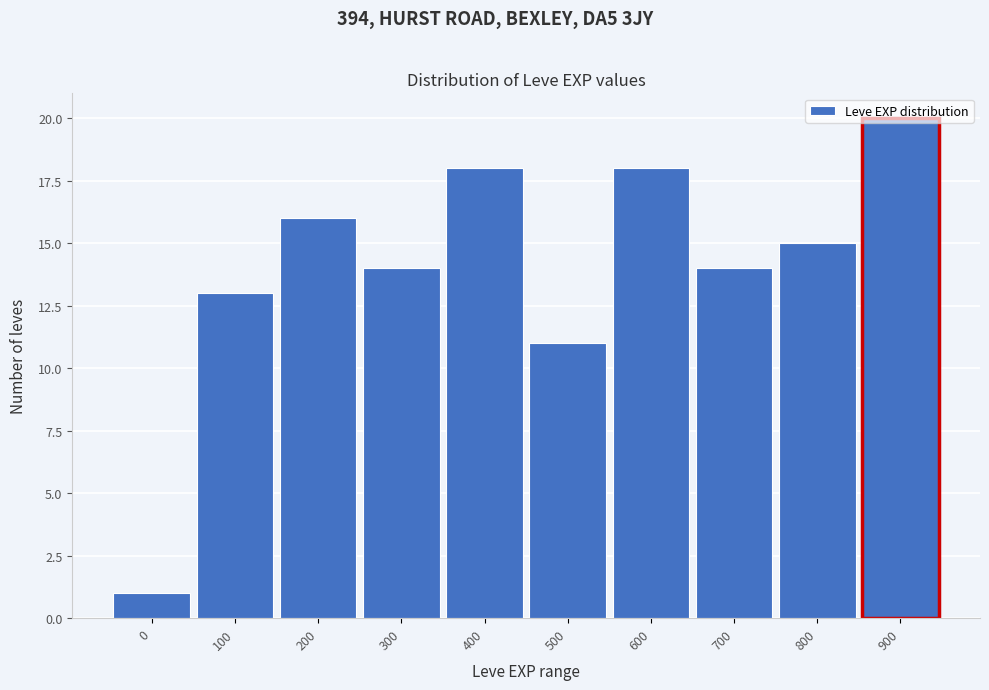

Between 900 and 0, which is larger?

900